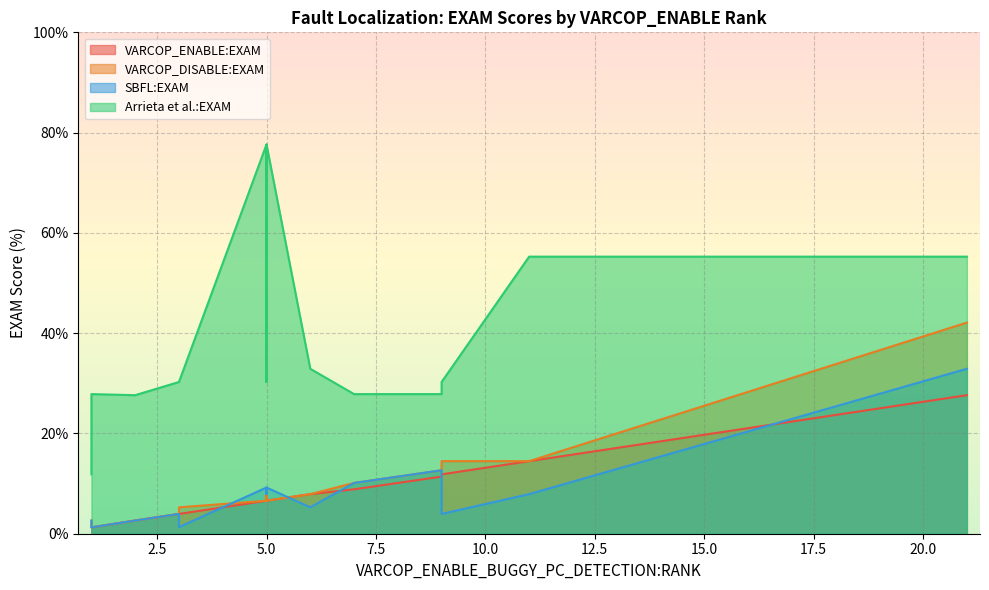

How many distinct data groups are displayed?

4